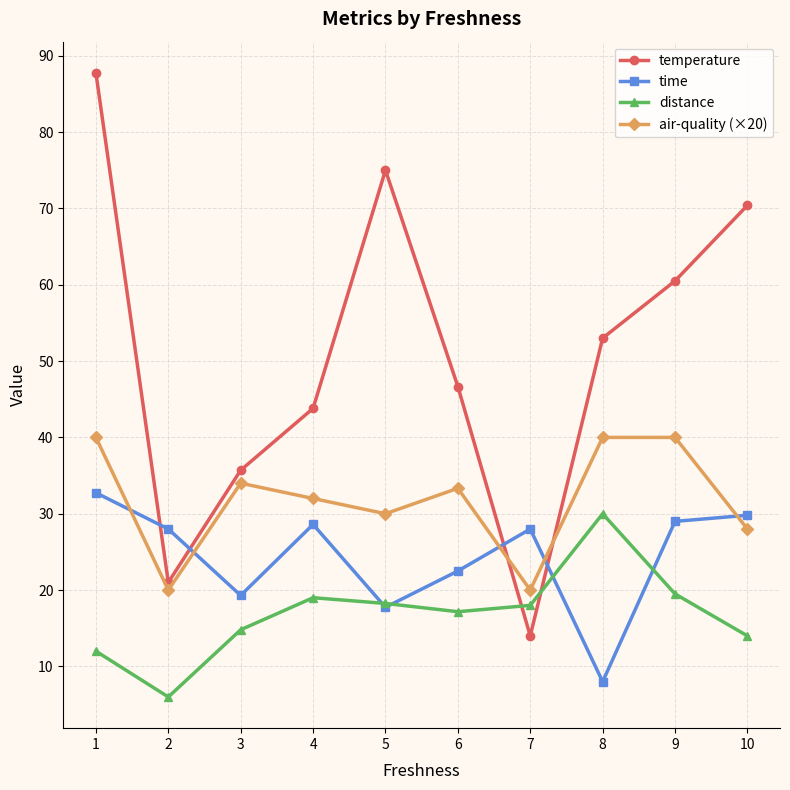

How many intersections are there between air-quality (×20) and time?

5